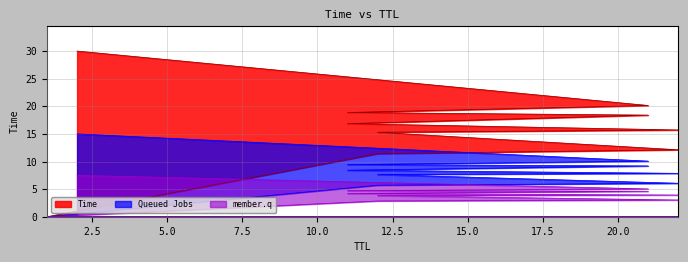

Reading right to left, list all the values displayed in this chart.

30.0	20.1	18.9	18.4	16.9	15.7	15.3	12.1	11.4	0.0